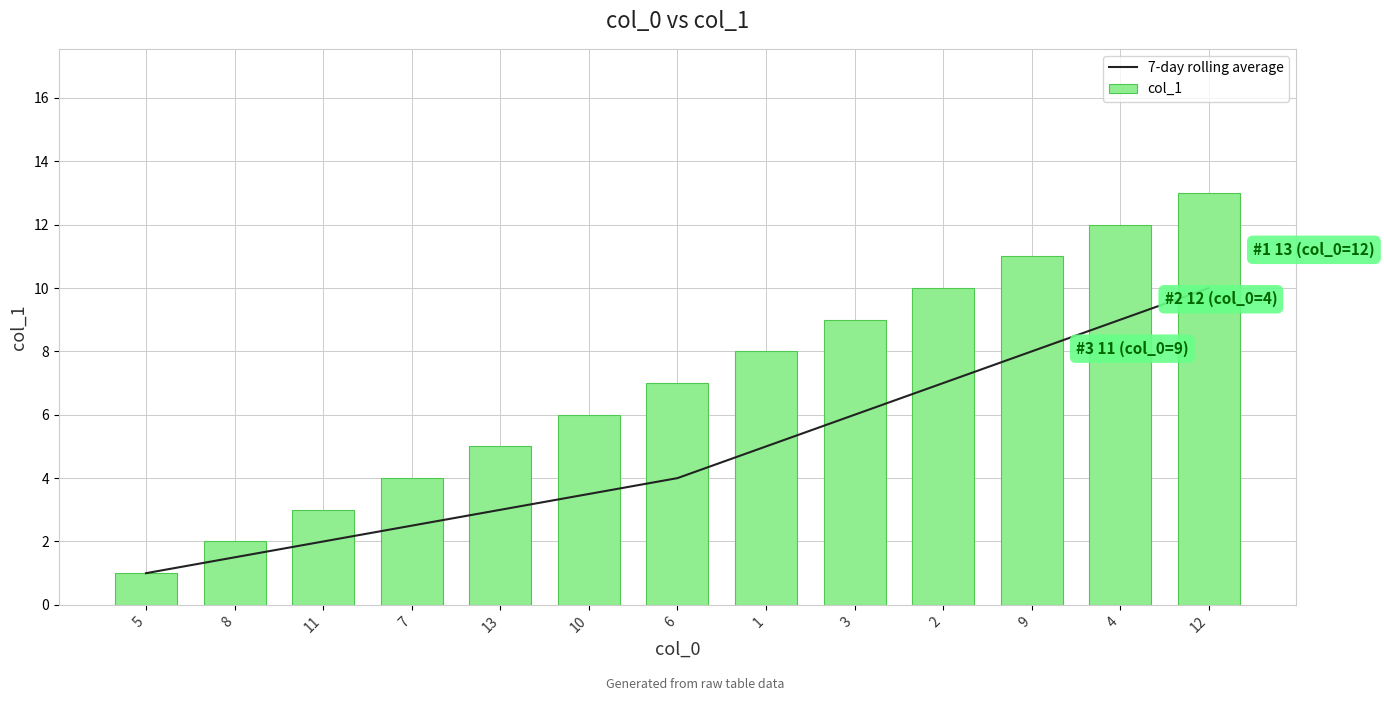

Is the value of col_1 at 5 greater than the value of 7-day rolling average at 10?

No